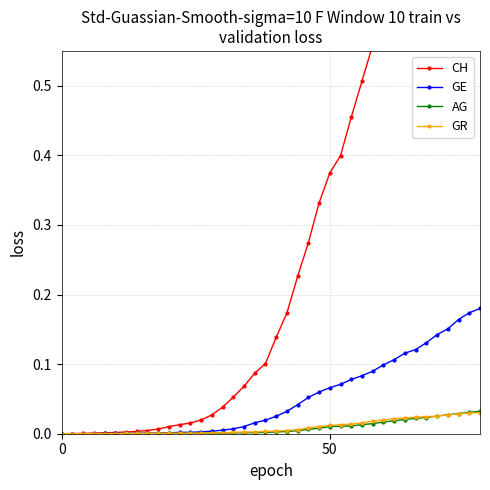

Which has a higher value, 39 or 6?

39